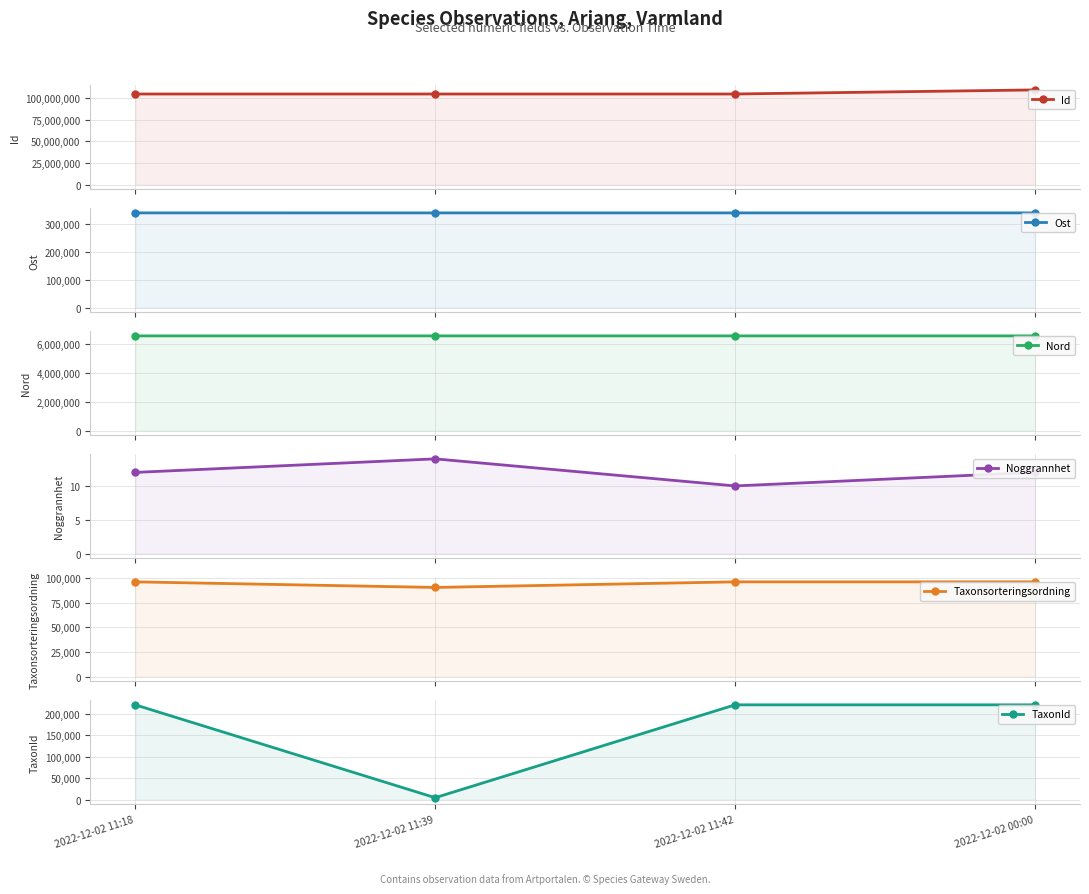

What is the maximum value for TaxonId?

220787.0